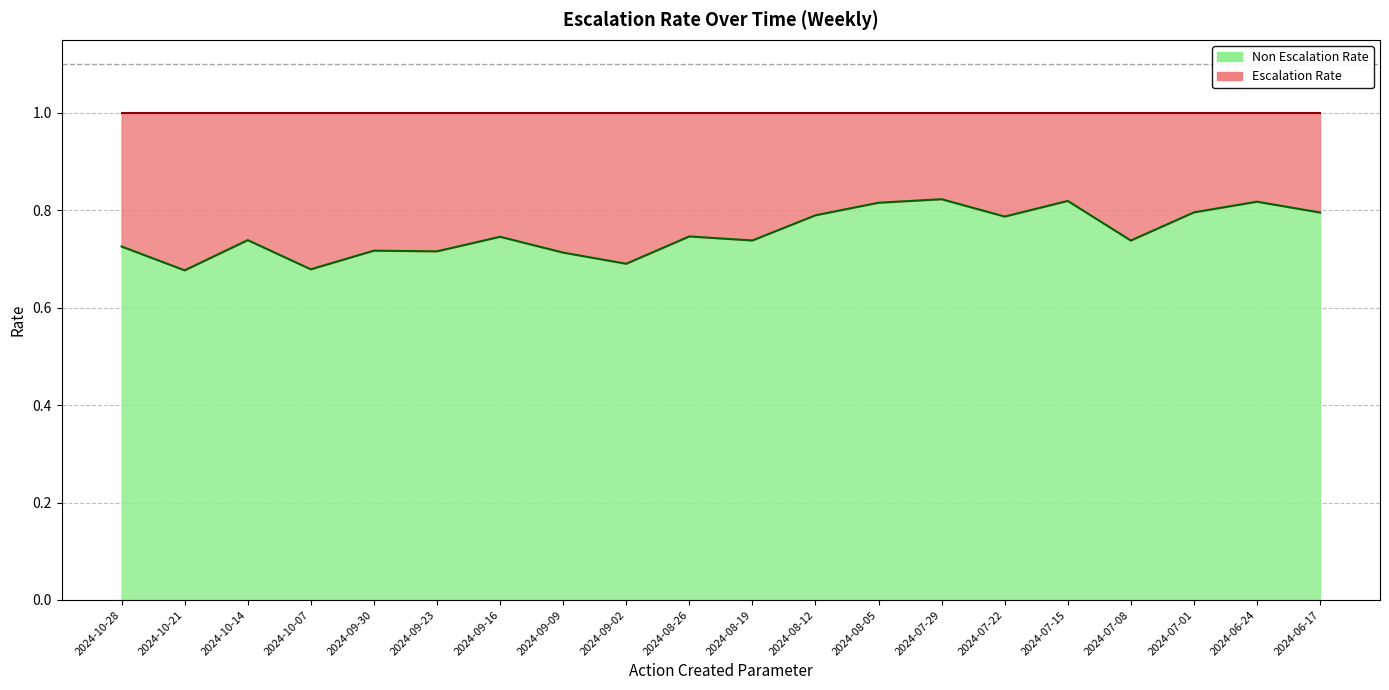

Does the chart have visible grid lines?

Yes